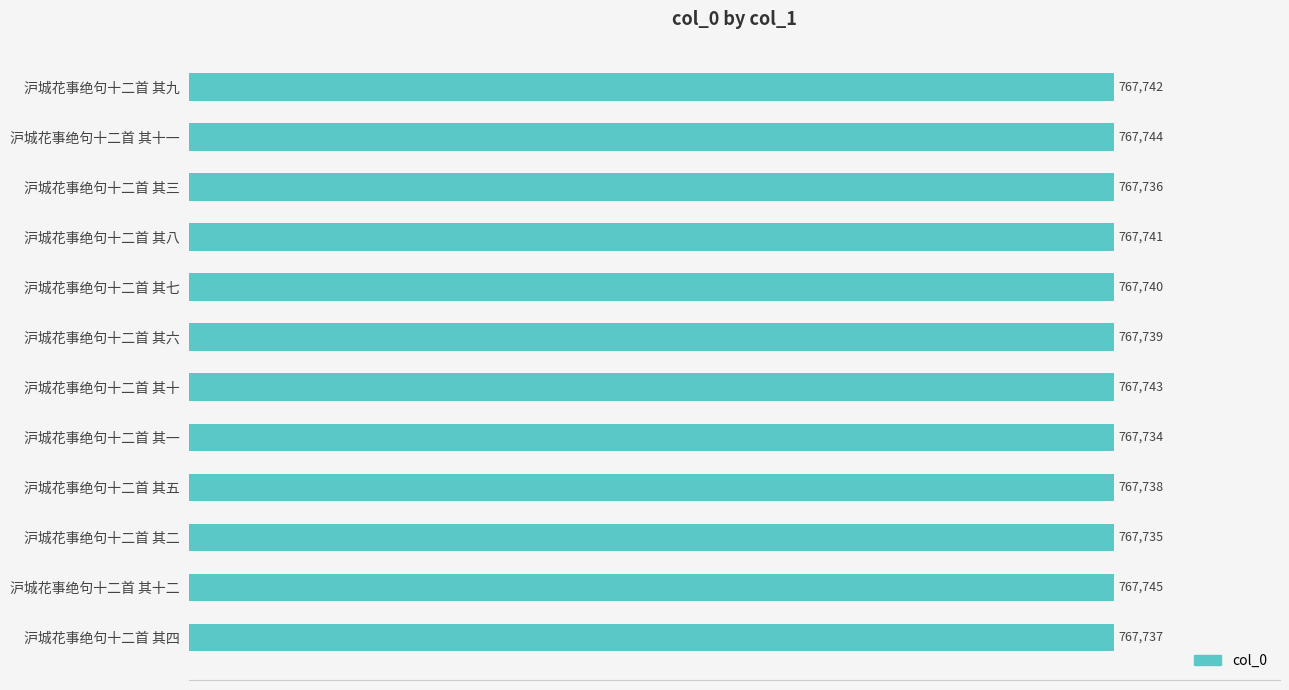

What is the change in value from 沪城花事绝句十二首 其三 to 沪城花事绝句十二首 其五?

+2